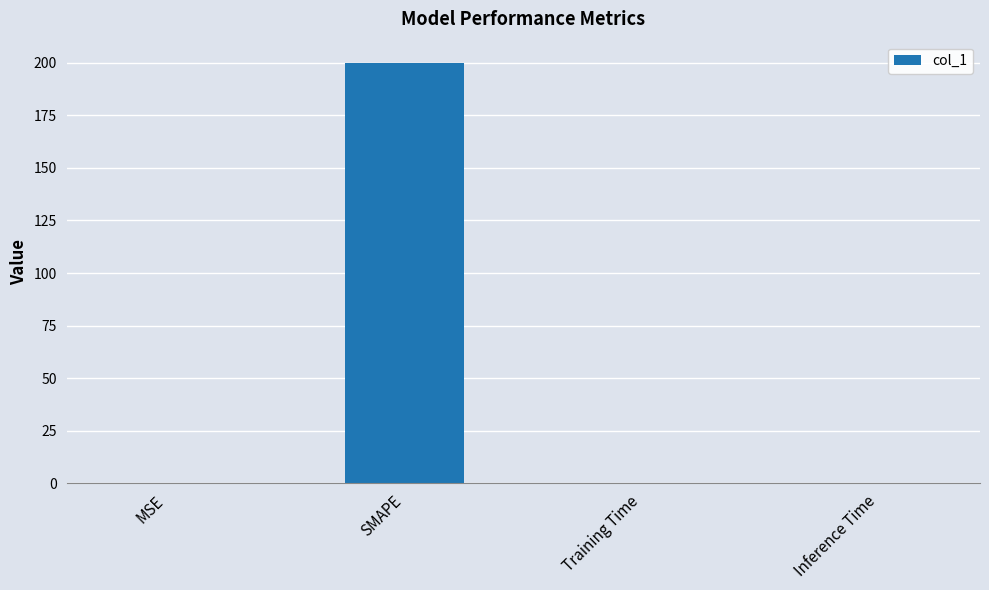

What is the sum of all values?

200.0